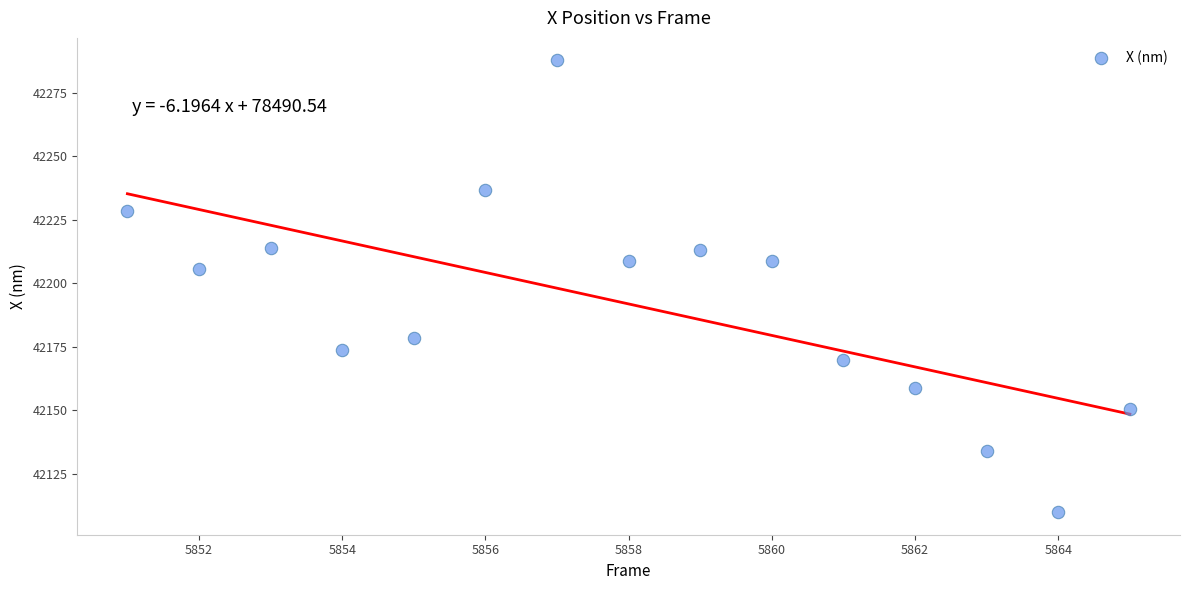

What Y value in the scatter plot is closest to 42198?

42205.5